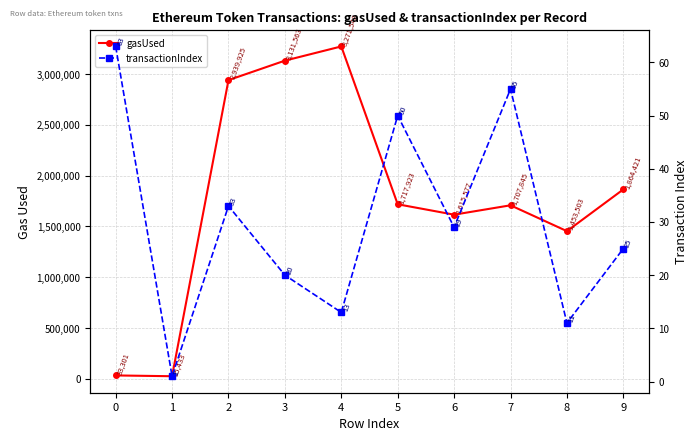

What is the difference between the maximum and minimum values in the gasUsed series?

3246115